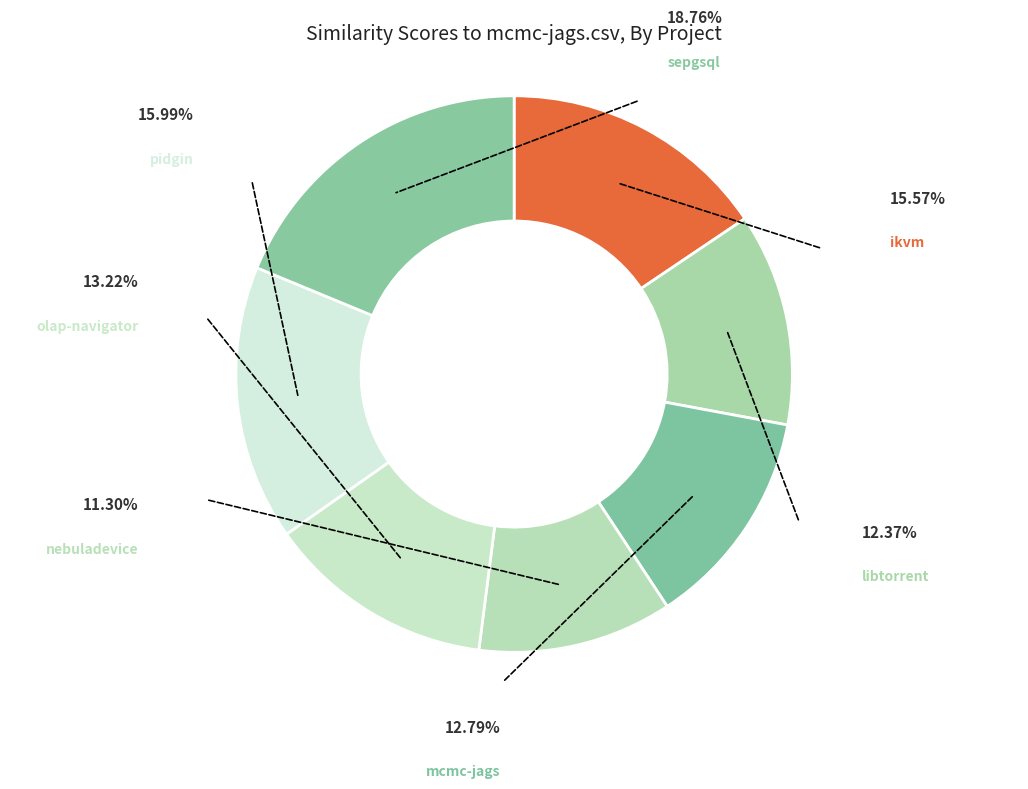

Combined, do pidgin.csv and sepgsql.csv account for over 50%?

No